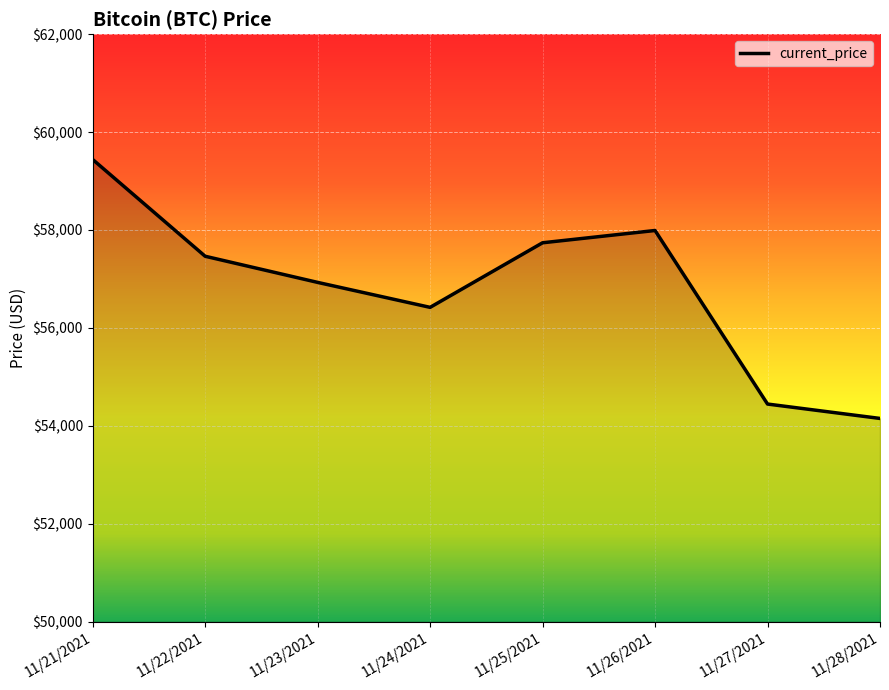

The value at 11/22/2021 is 57464. True or false?

True